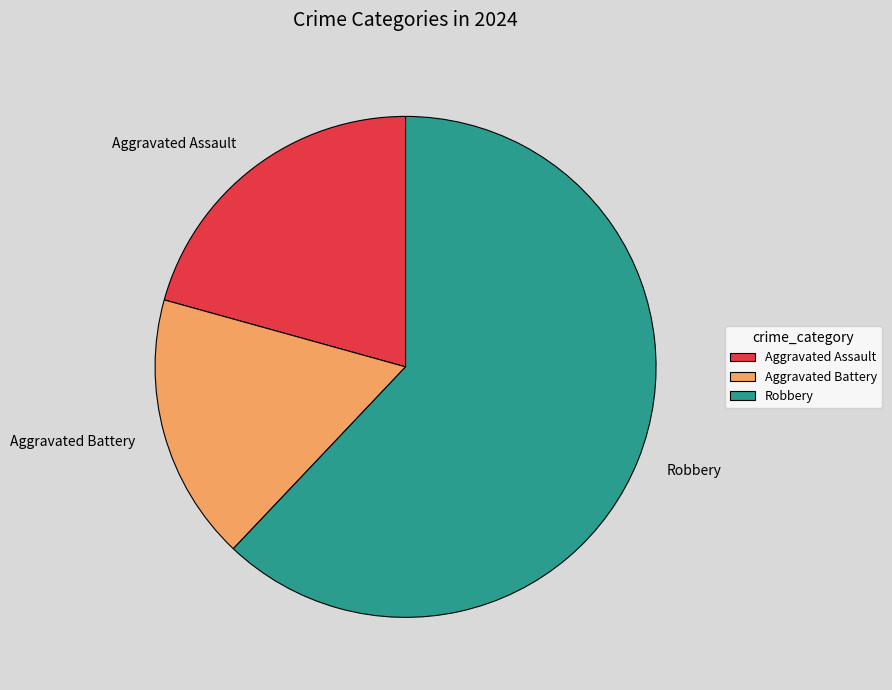

How many segments does this pie chart have?

3